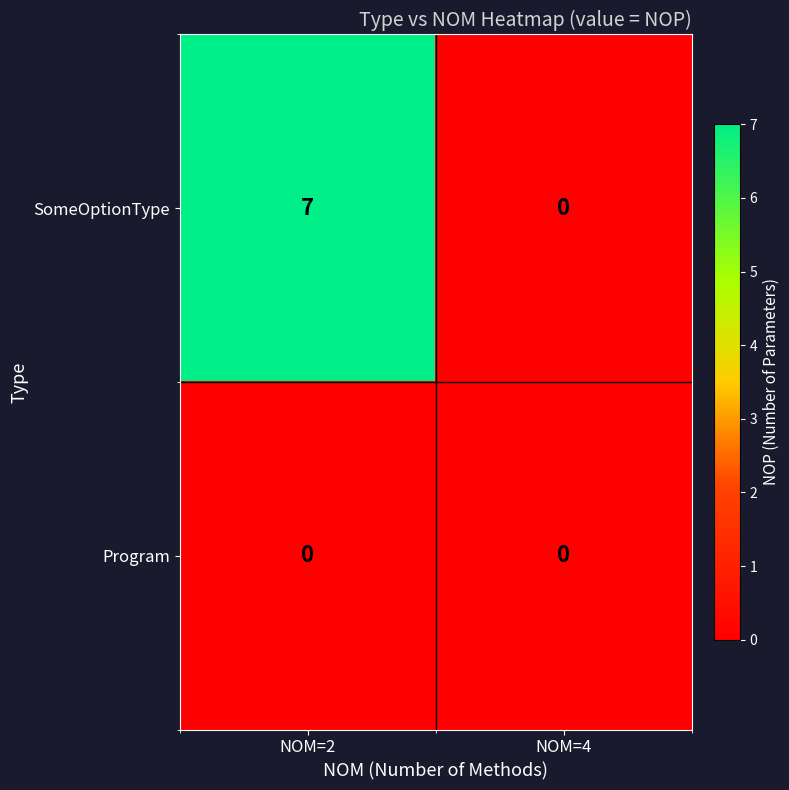

True or false: SomeOptionType has a value of 0 at NOM=4.

True